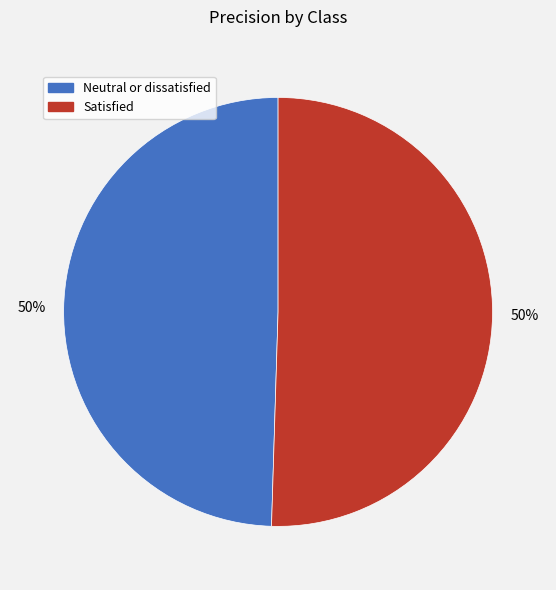

How many slices are in this pie chart?

2